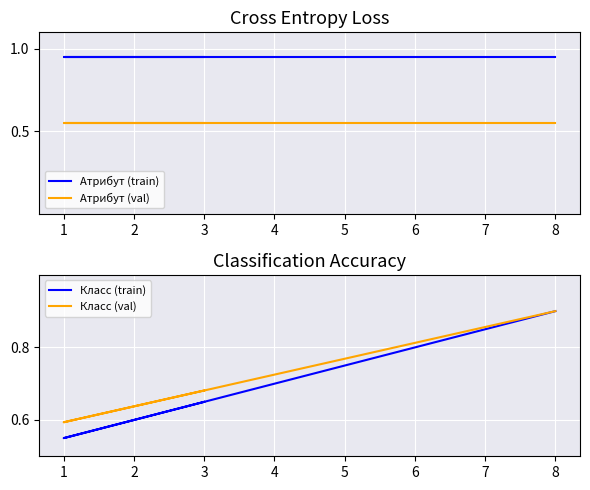

Is the value of Атрибут (val) at 1 greater than the value of Атрибут (train) at 8?

No